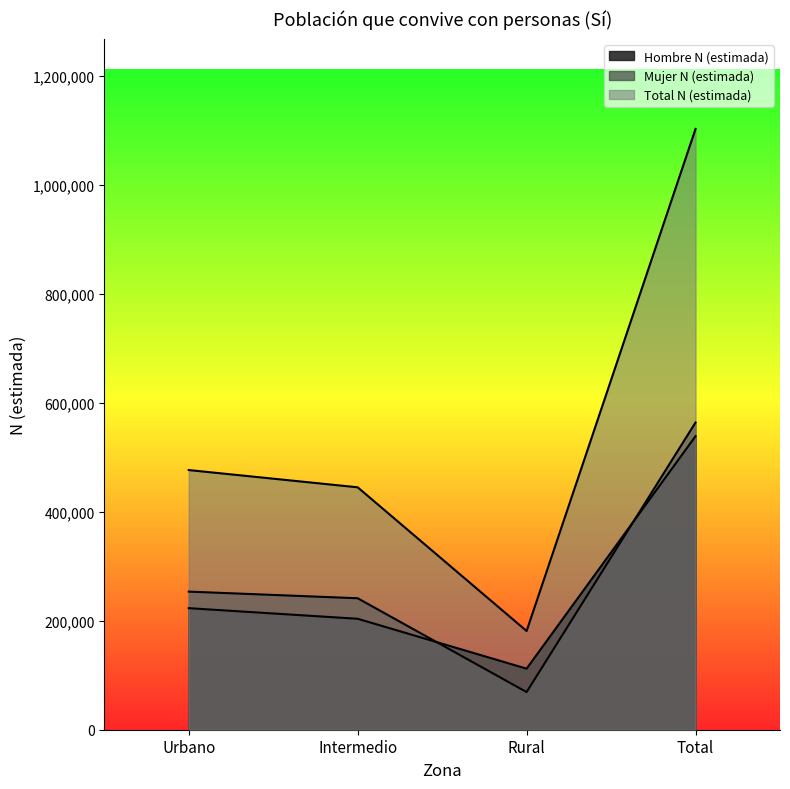

Where is Hombre N (estimada) nearest to the value 325618?

Urbano